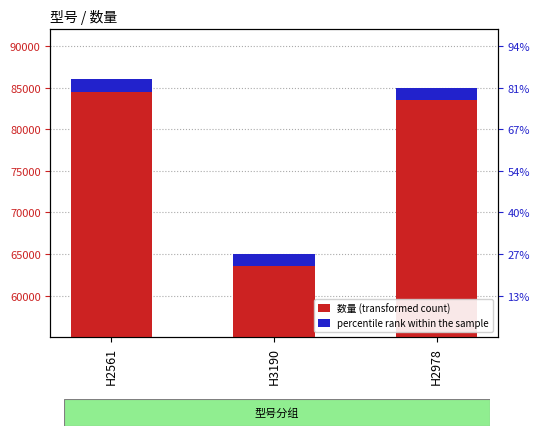

Between H3190 and H2978, which series saw the biggest shift?

数量 (transformed count)